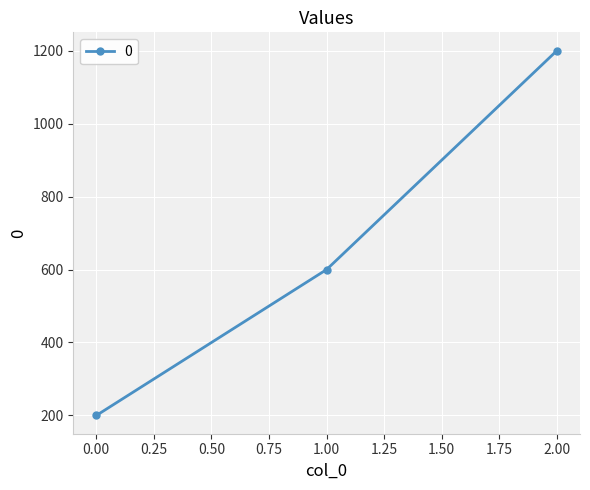

Between 0.00 and 2.00, which is larger?

2.00